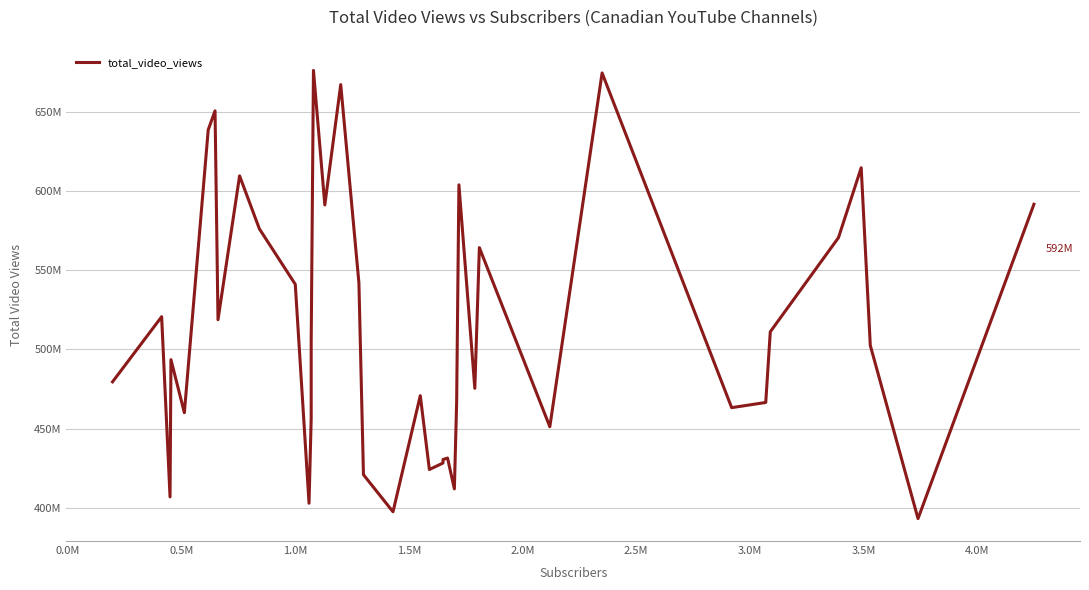

What is the greatest value displayed?

676029479